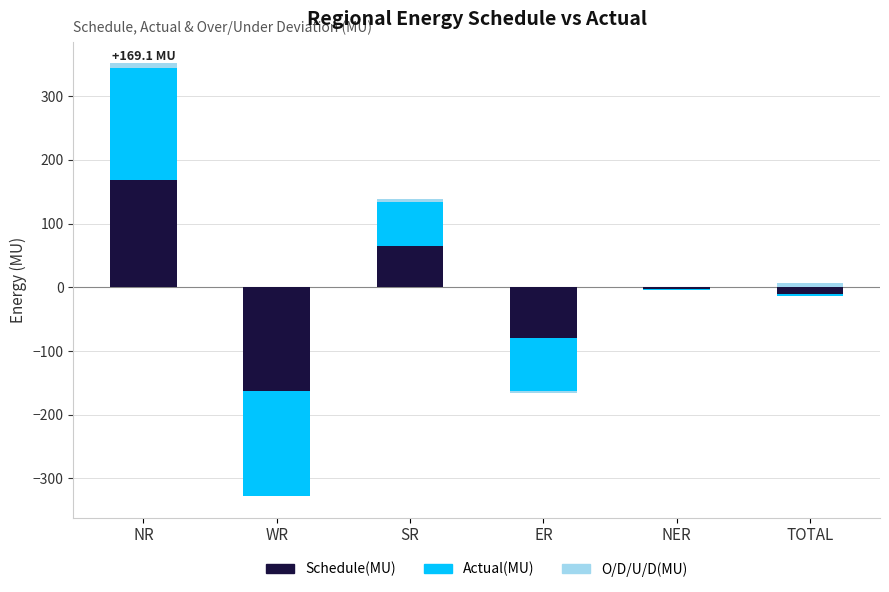

Which has a higher value, WR or NER?

NER